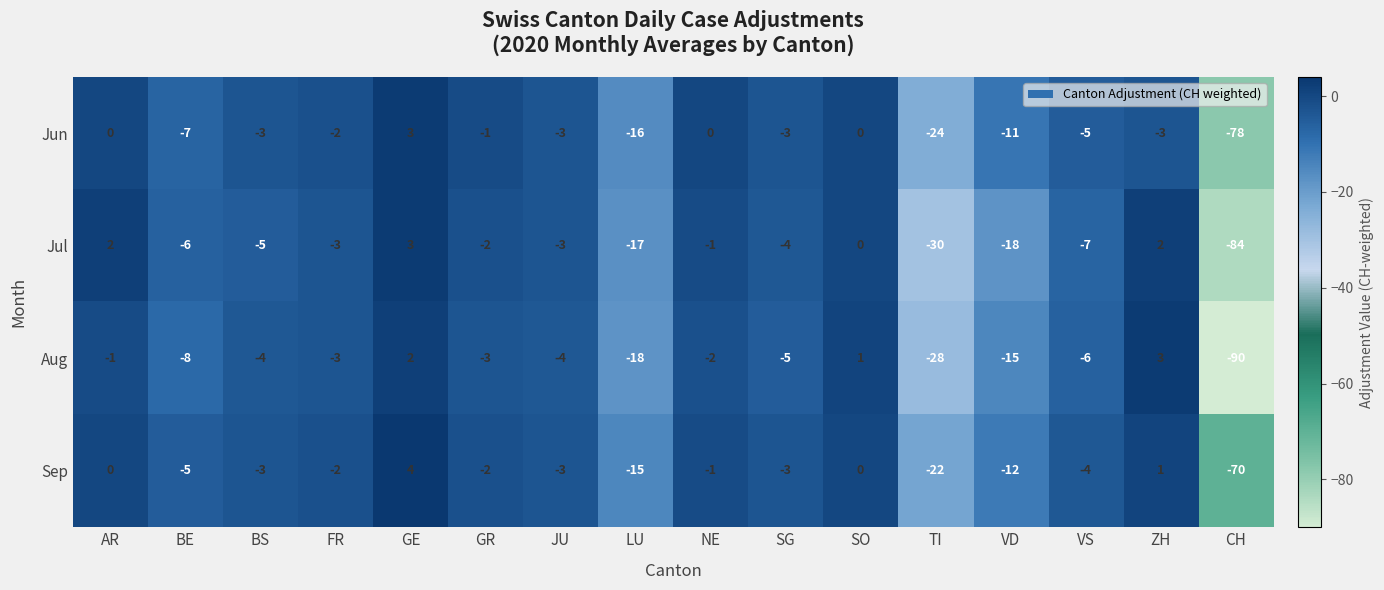

List the series in order of their overall mean, lowest first.

Aug, Jul, Jun, Sep